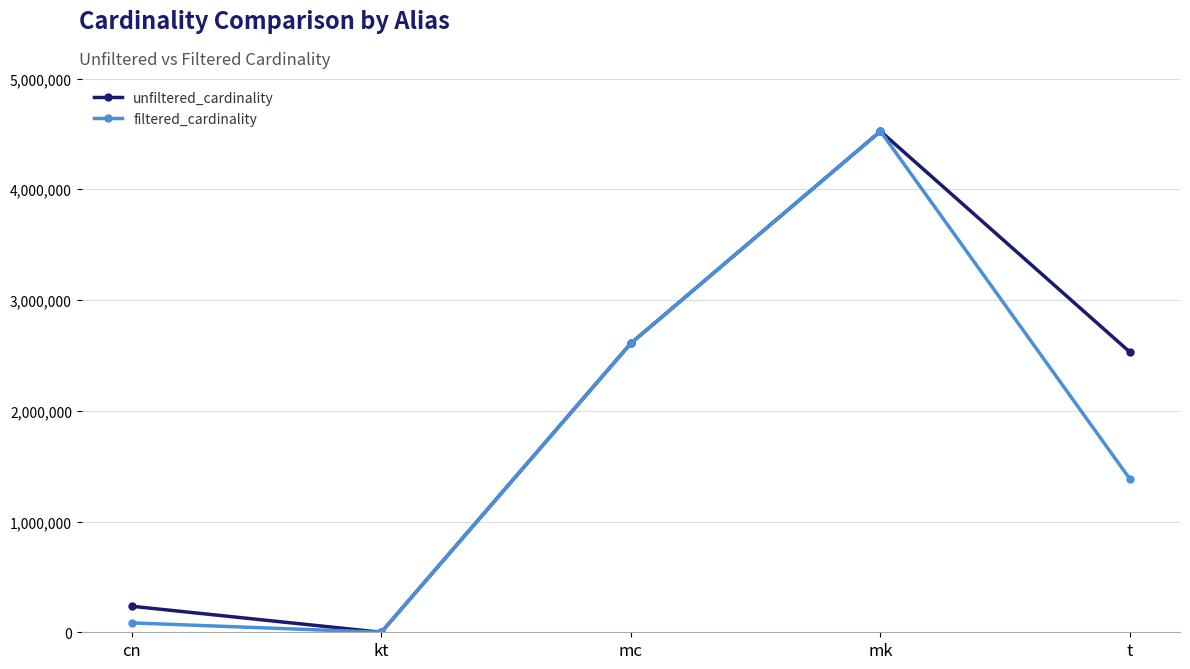

At which label does unfiltered_cardinality reach its minimum?

kt